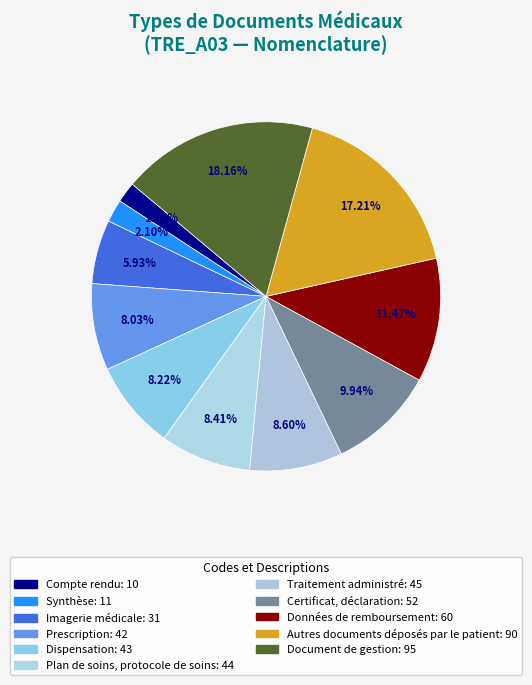

How many segments does this pie chart have?

11